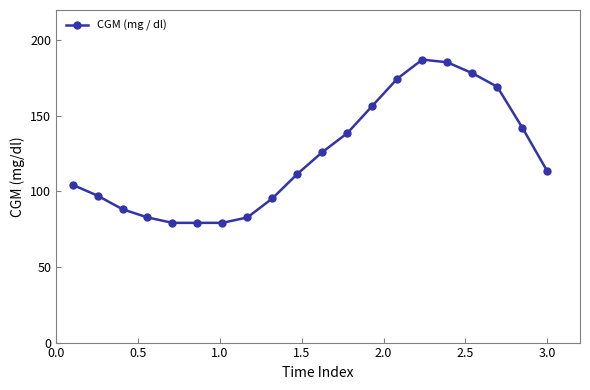

Reading left to right, transcribe all the data shown in this chart.

104.4	97.2	88.2	82.8	79.2	79.2	79.2	82.8	95.4	111.6	126.0	138.6	156.6	174.6	187.2	185.4	178.2	169.2	142.2	113.4